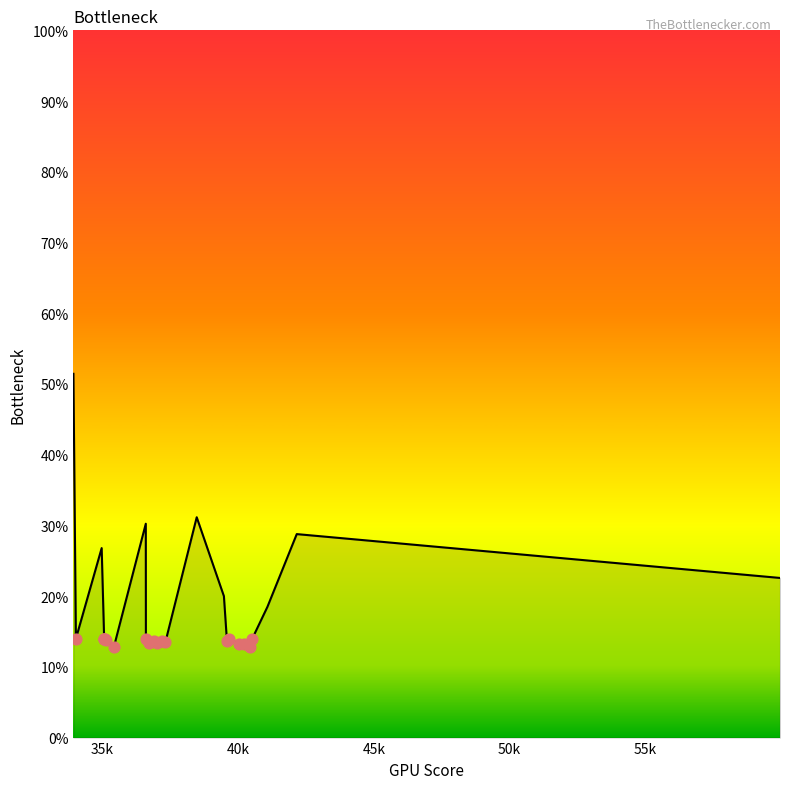

What is the maximum value shown in the chart?

51.4